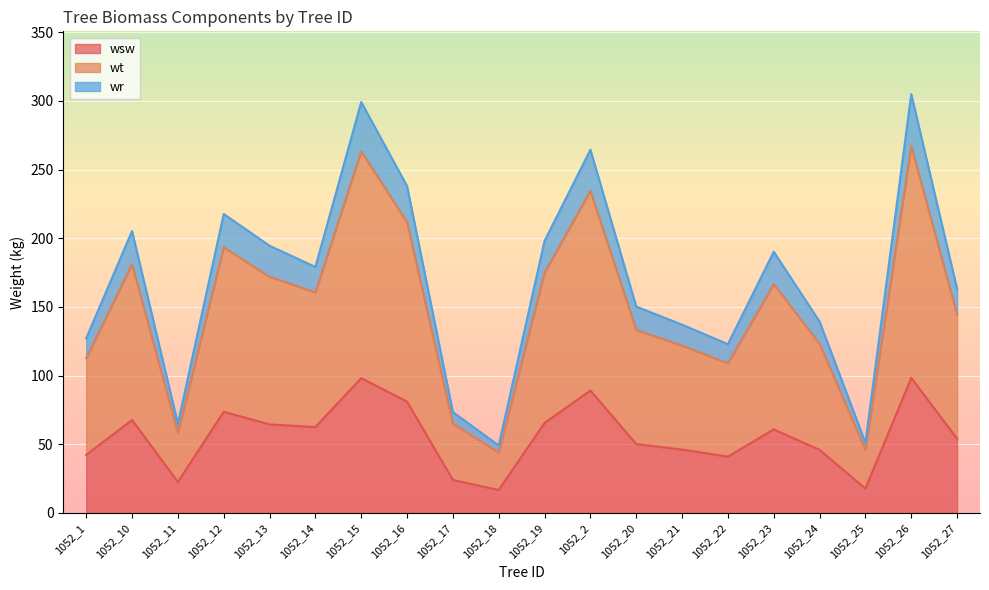

At which label is wsw closest to 57?

1052_27